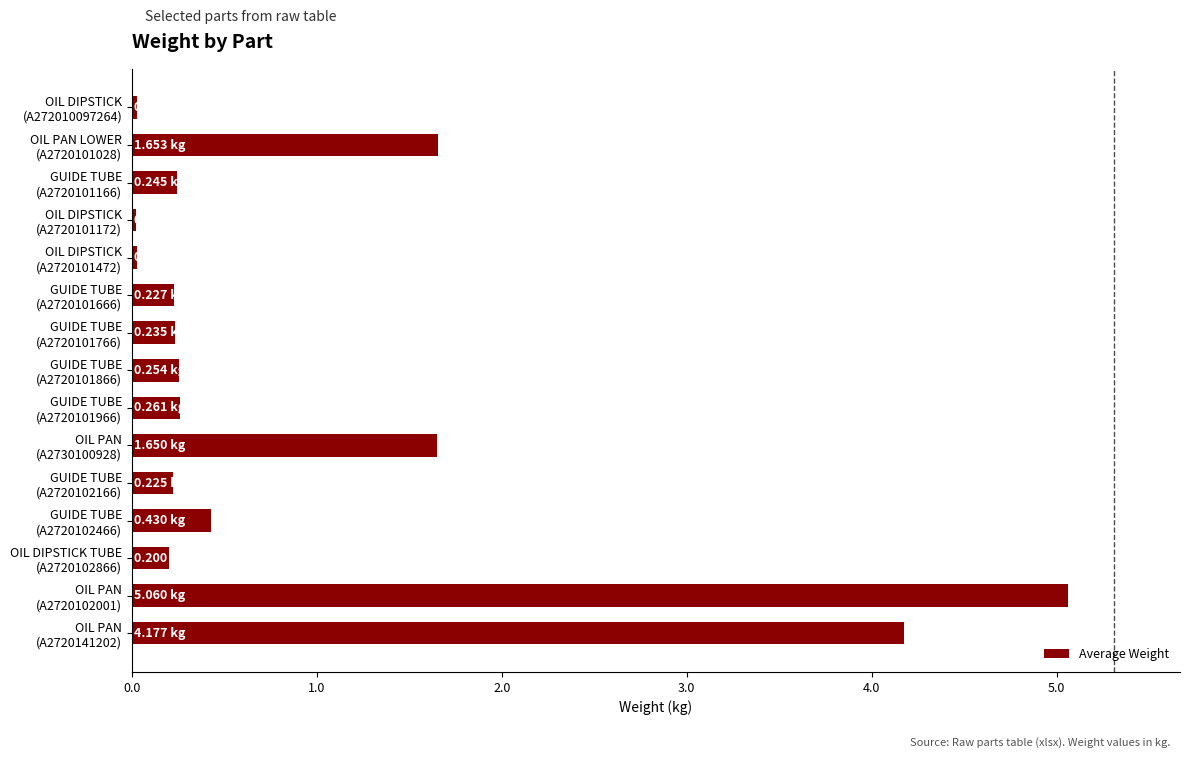

What is the sum of all values?

14.7